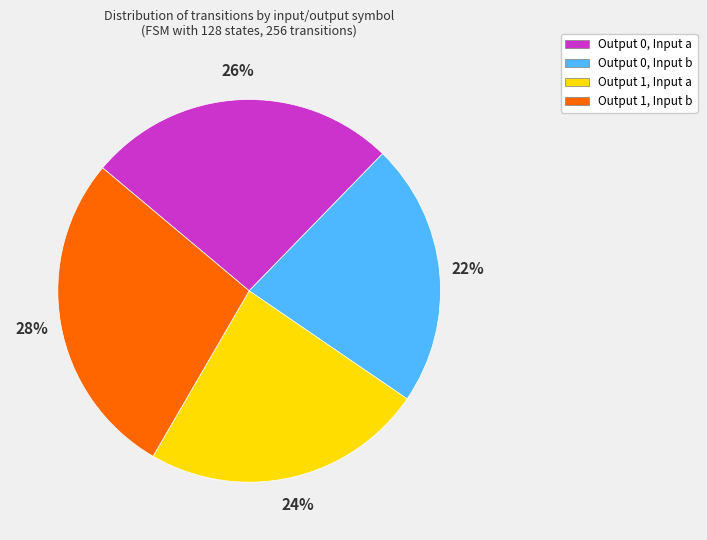

To the nearest percent, what is the average slice percentage?

25%